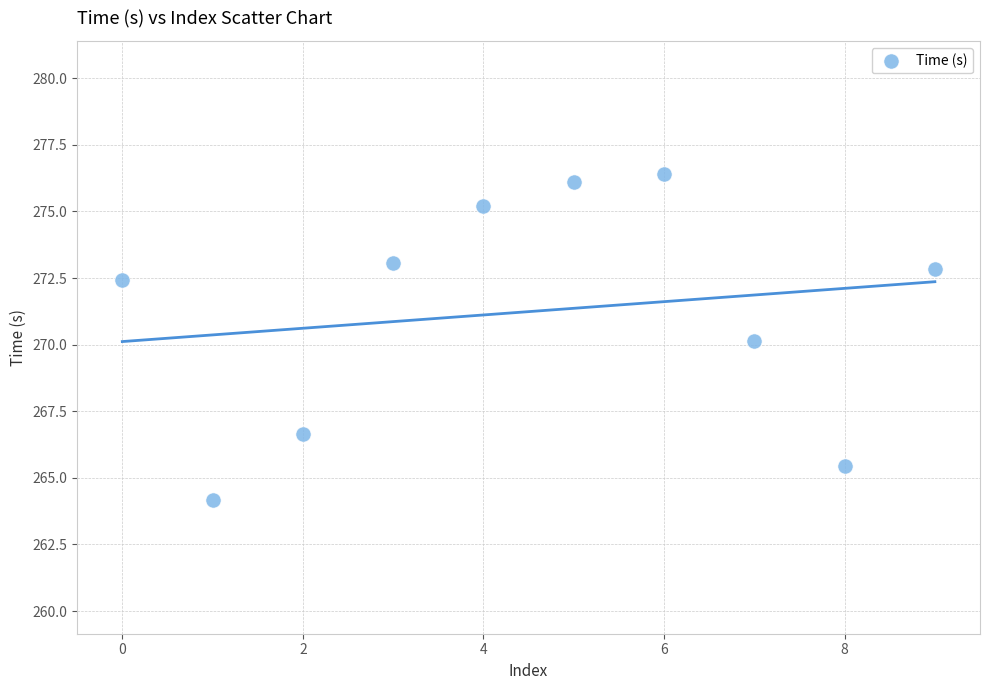

What is the average Y value?

271.2